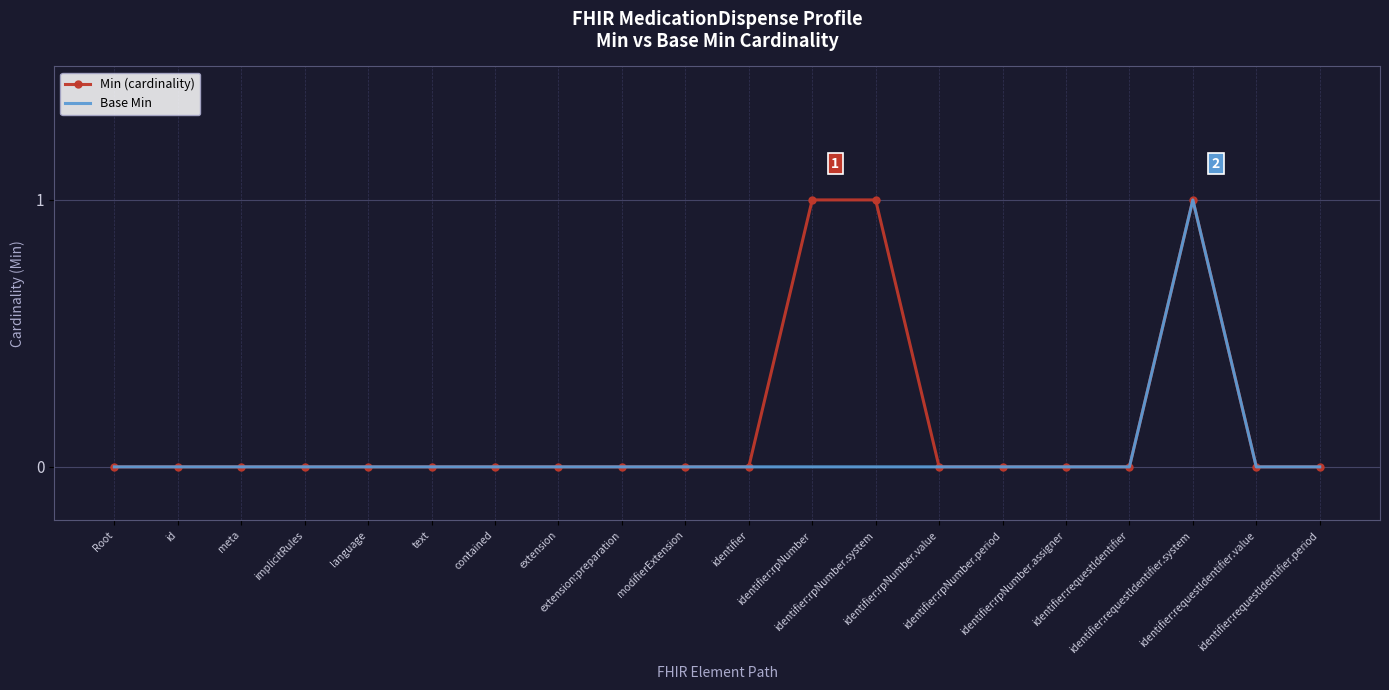

Which series has the largest total across all categories?

Min (cardinality)